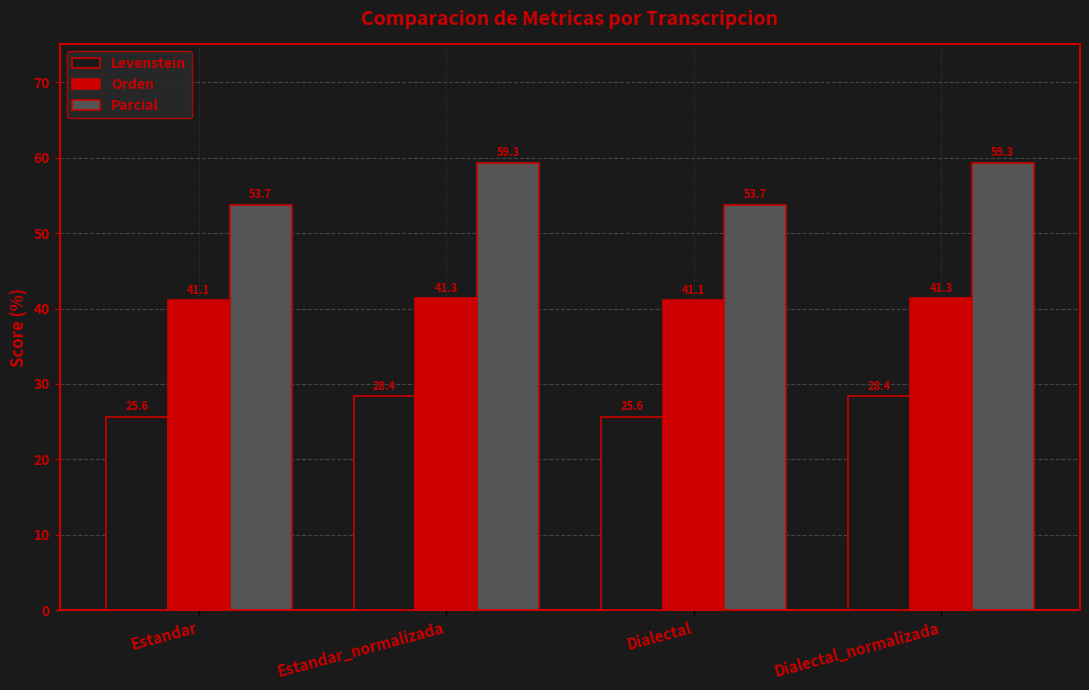

How many data points does each series have?

4